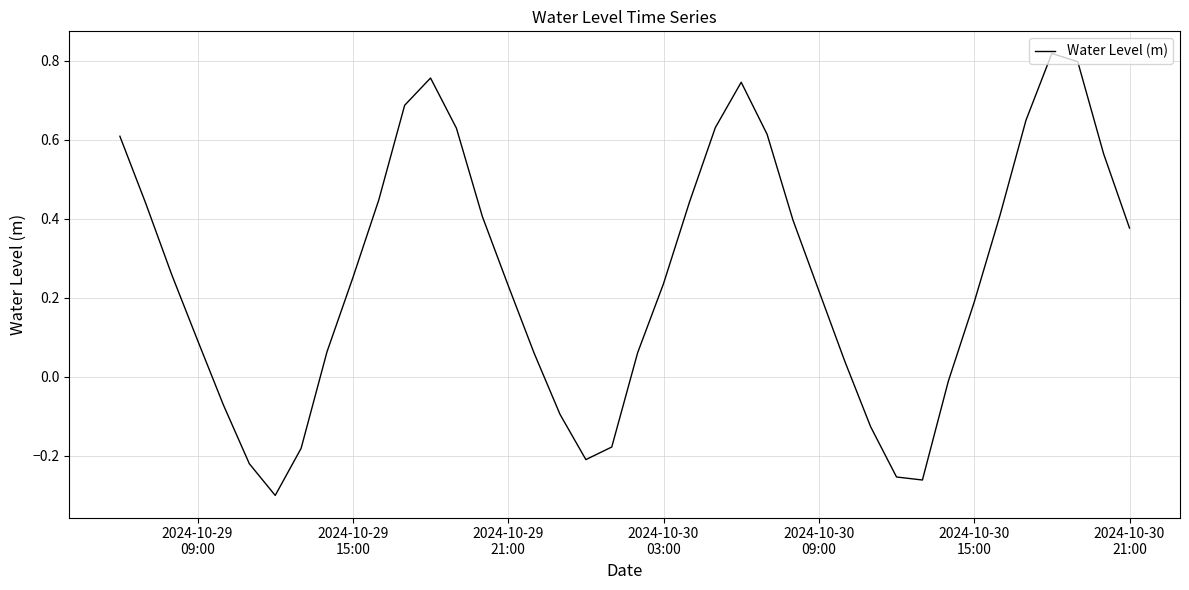

What is the difference between the maximum and minimum values?

1.1